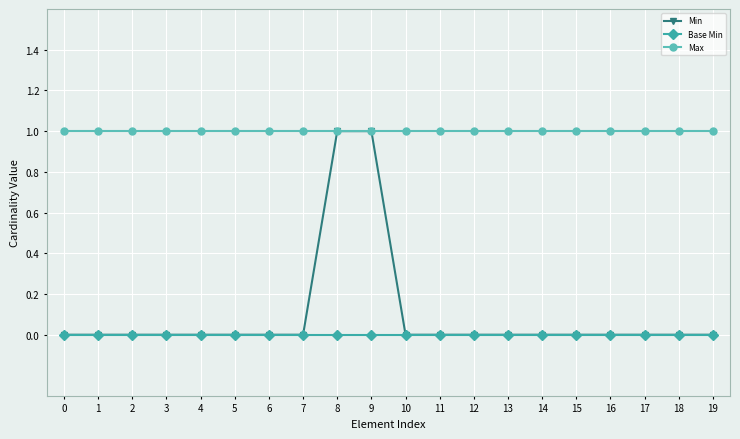

Between 9 and 13, which series saw the biggest shift?

Min